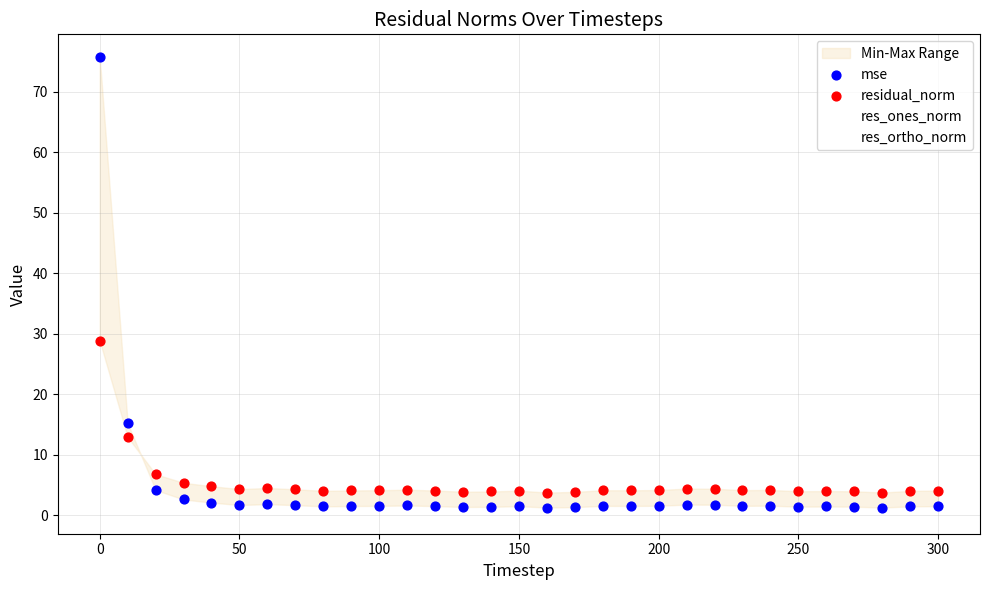

Which series has the largest total across all categories?

residual_norm